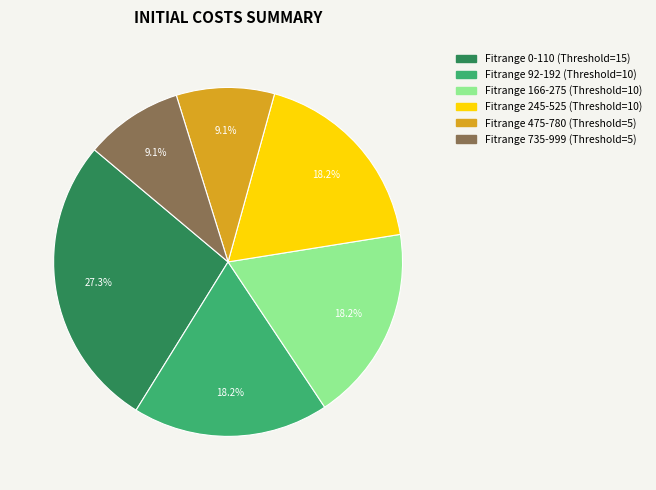

Is there any slice that represents more than half of the pie?

No